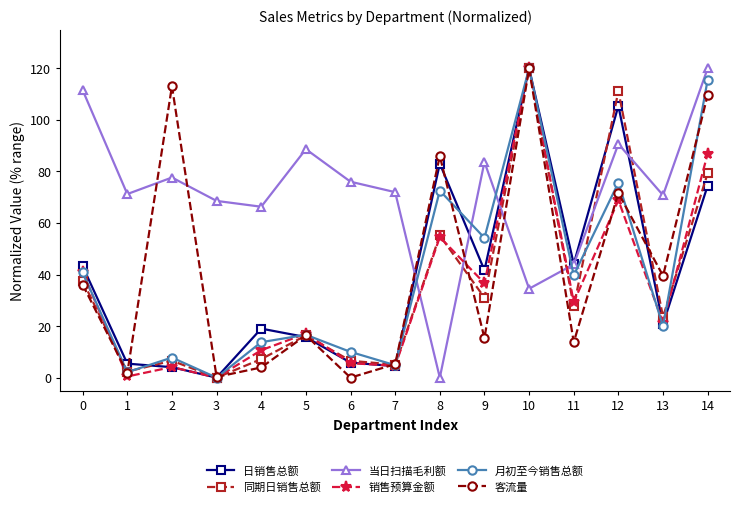

How many positive values does the 月初至今销售总额 series have?

14